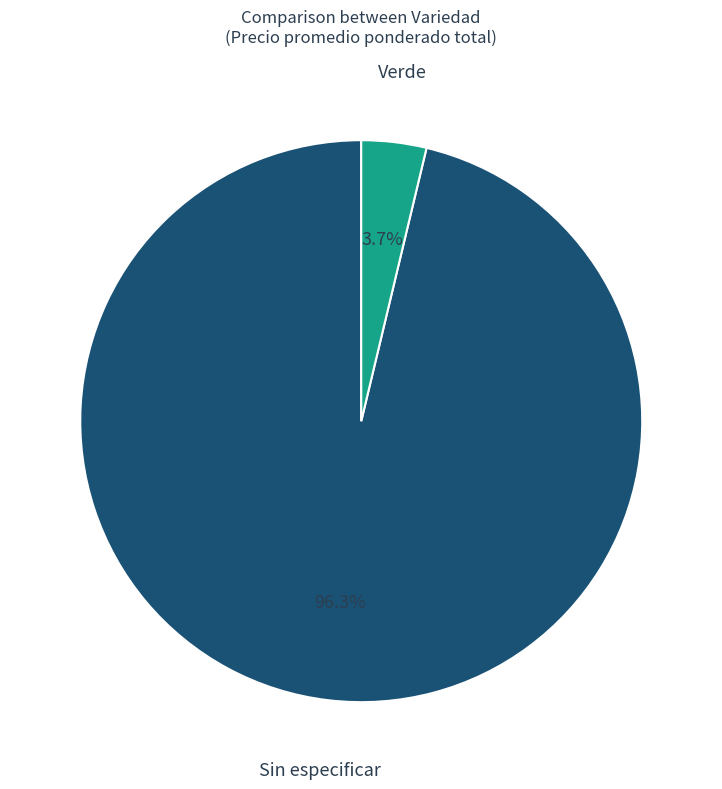

Is there a majority slice in this chart?

Yes